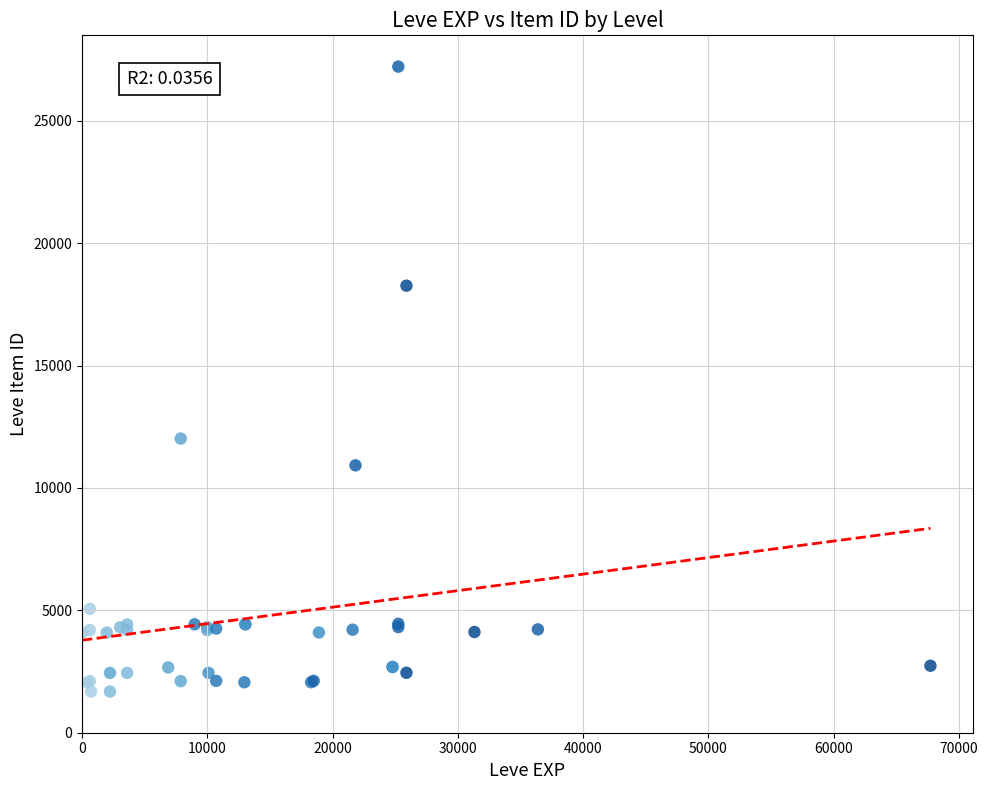

What Y value in the scatter plot is closest to 14448?

12018